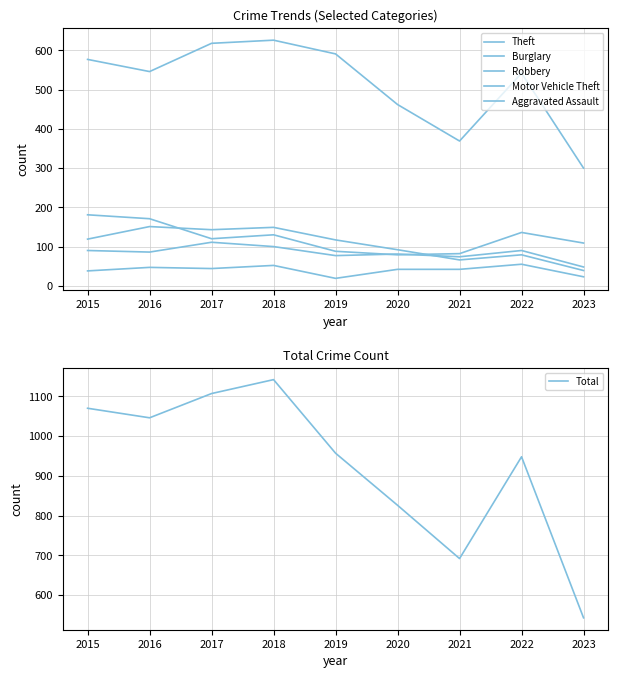

How many data points in Total are above 957?

4